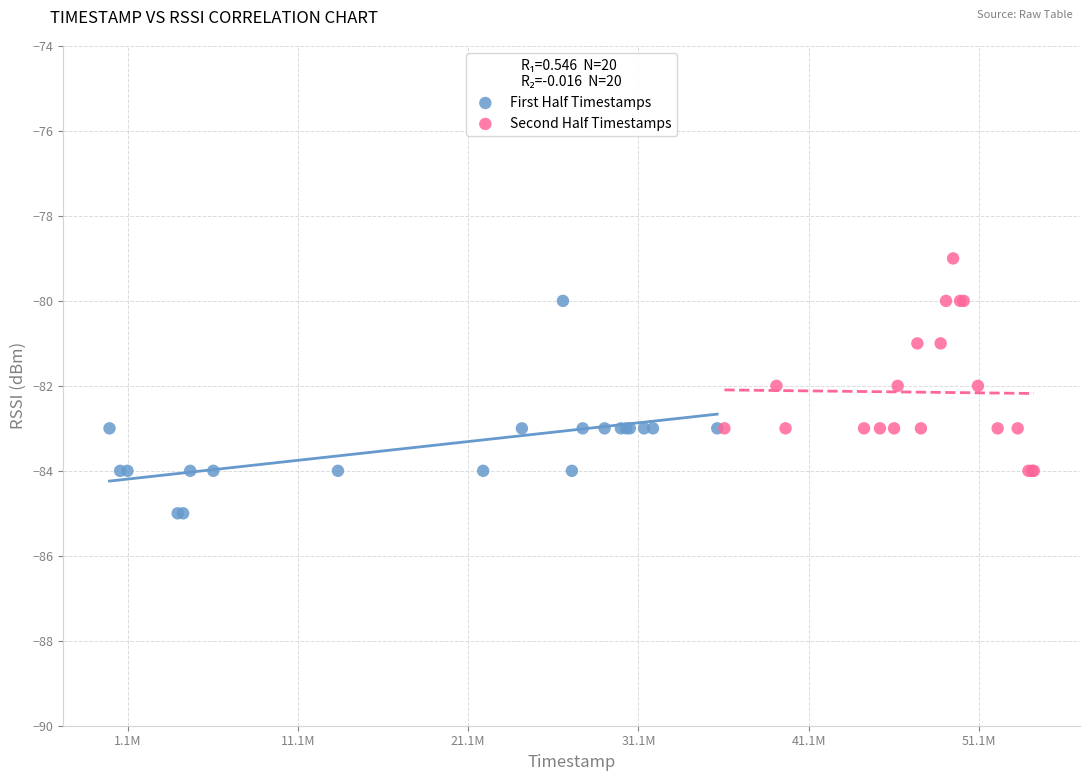

Which series reaches the minimum Y coordinate?

First Half Timestamps